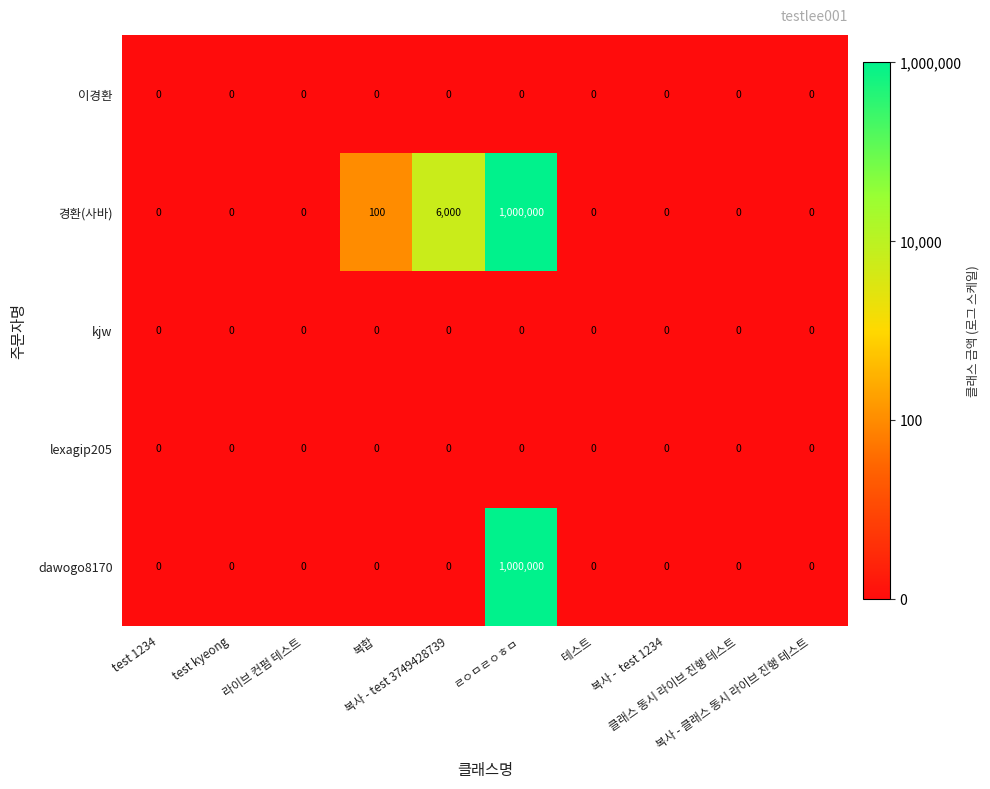

Which series has the largest total across all categories?

경환(사바)